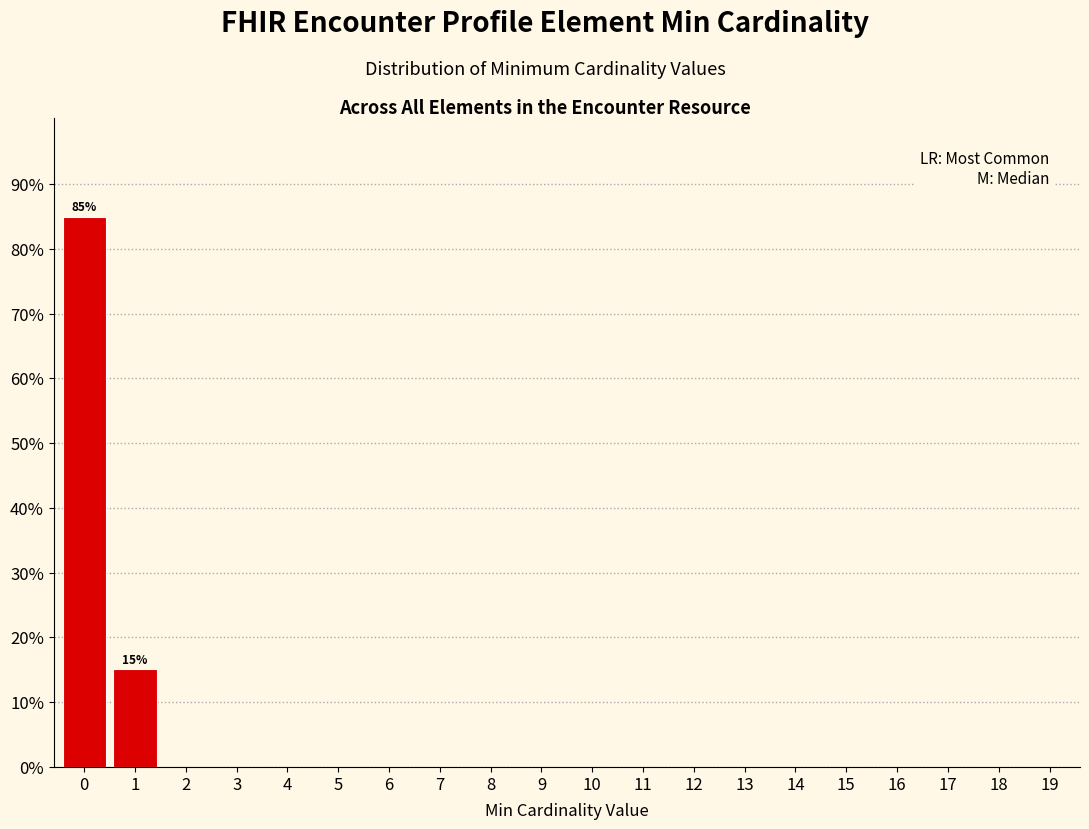

Reading left to right, transcribe all the data shown in this chart.

0=84.9	1=15.1	2=0.0	3=0.0	4=0.0	5=0.0	6=0.0	7=0.0	8=0.0	9=0.0	10=0.0	11=0.0	12=0.0	13=0.0	14=0.0	15=0.0	16=0.0	17=0.0	18=0.0	19=0.0